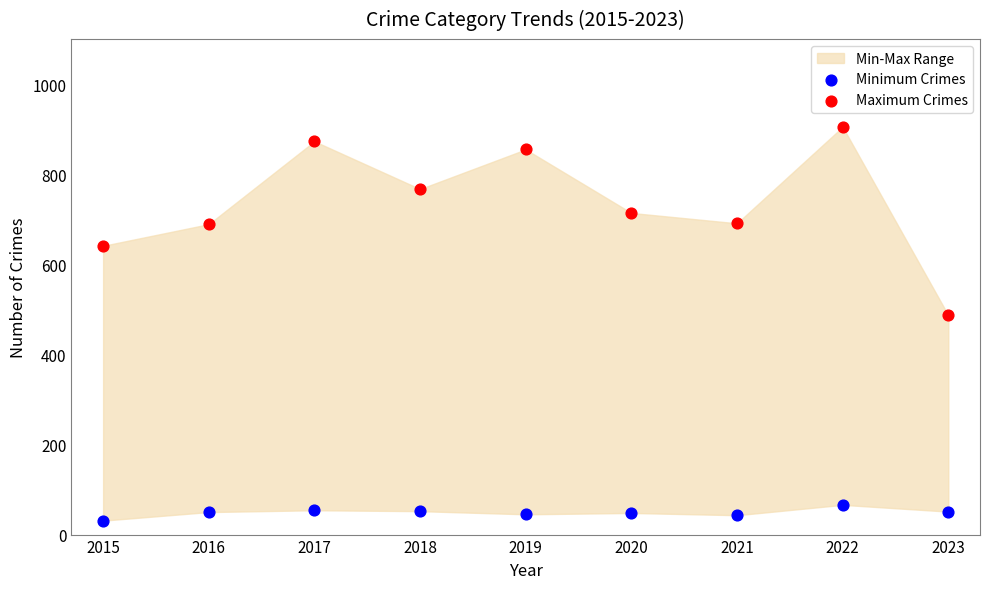

Across all series, what Y value is closest to 468?

487